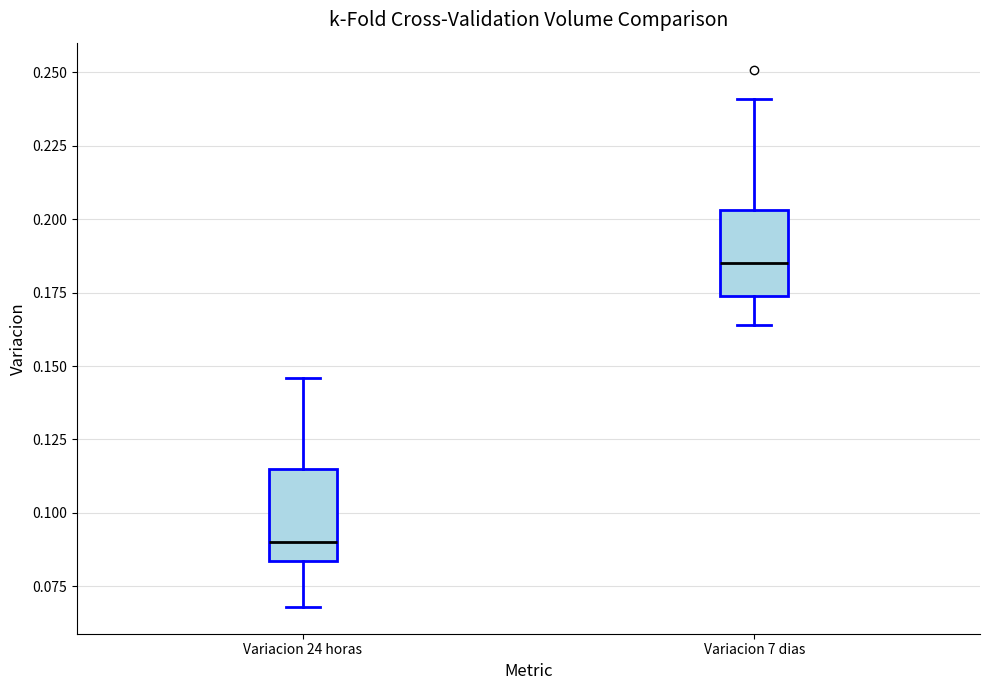

Which box's median line is the lowest?

Variacion 24 horas